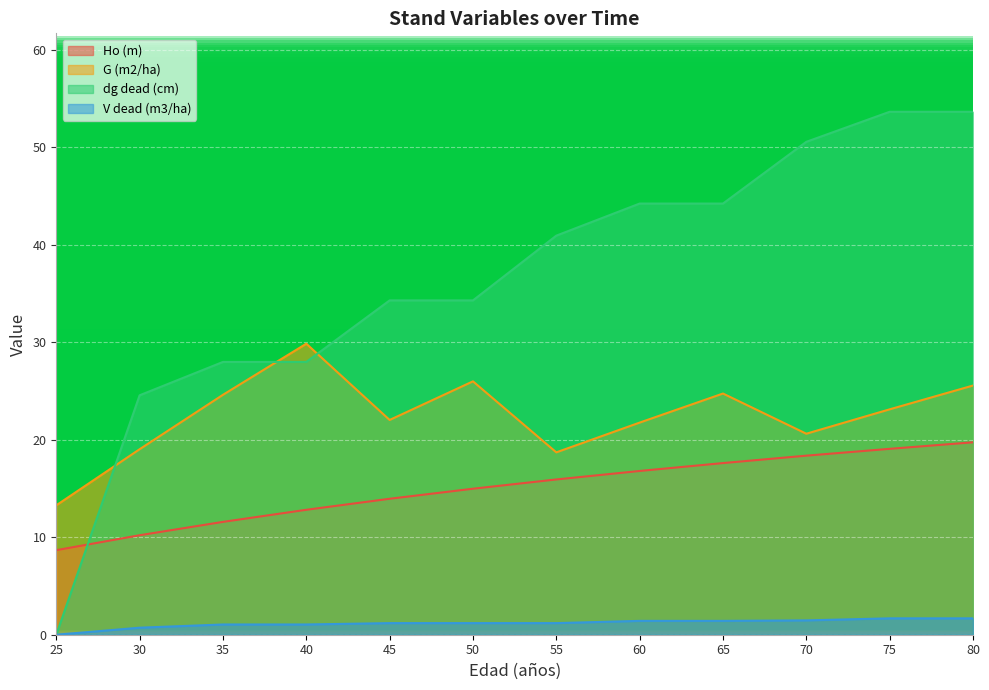

What is the difference between the dg dead (cm) values at 55 and 35?

13.0